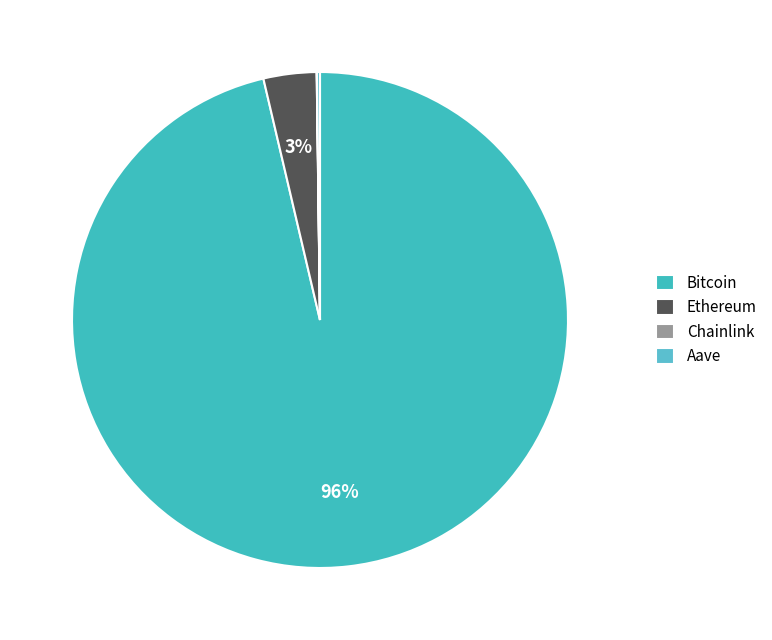

Does Bitcoin represent more than half of the total?

Yes